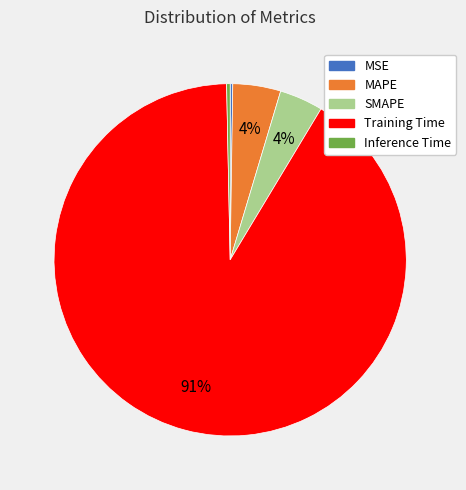

Combined, do Inference Time and Training Time account for over 50%?

Yes